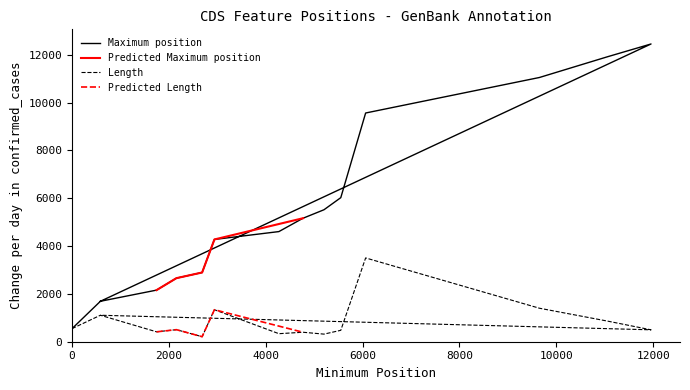

Is this an area chart (filled region under the line)?

No